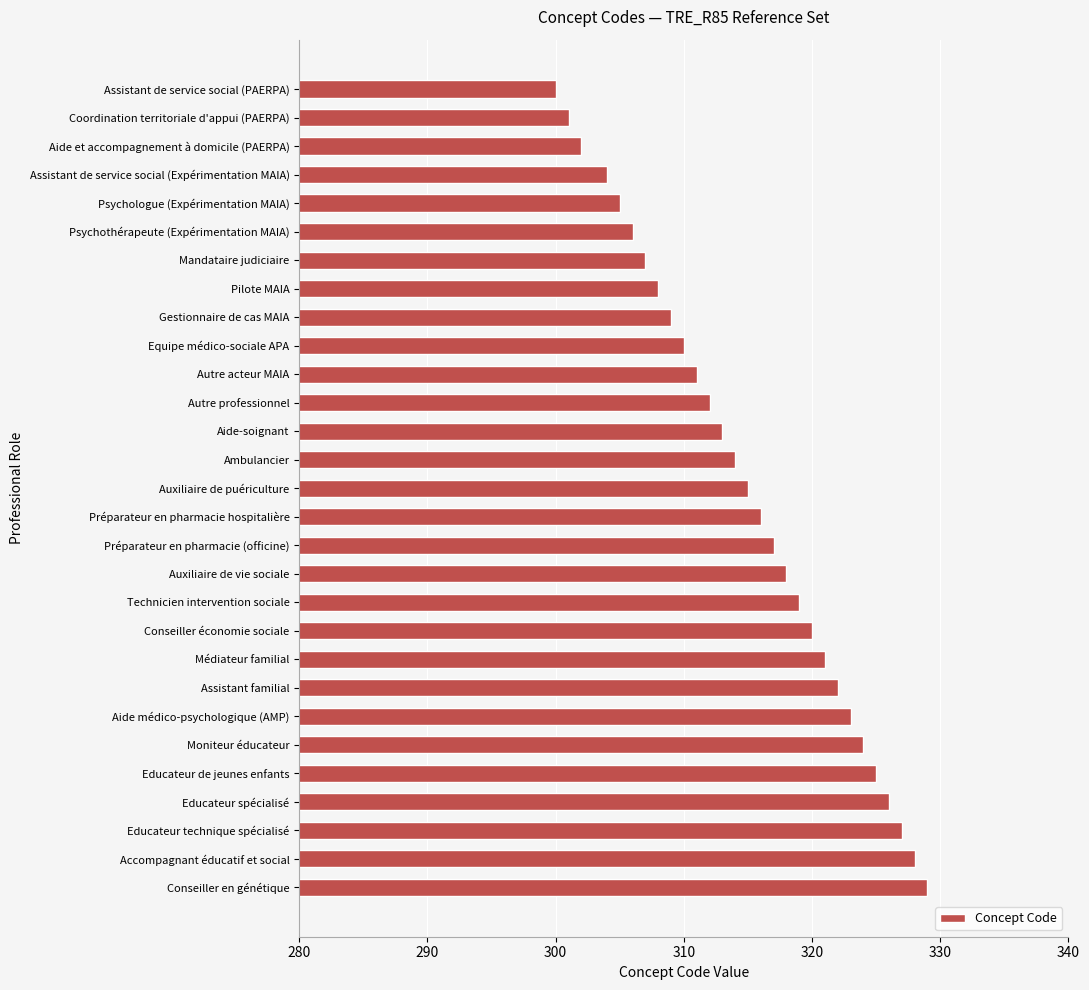

The value at Accompagnant éducatif et social is 328. True or false?

True